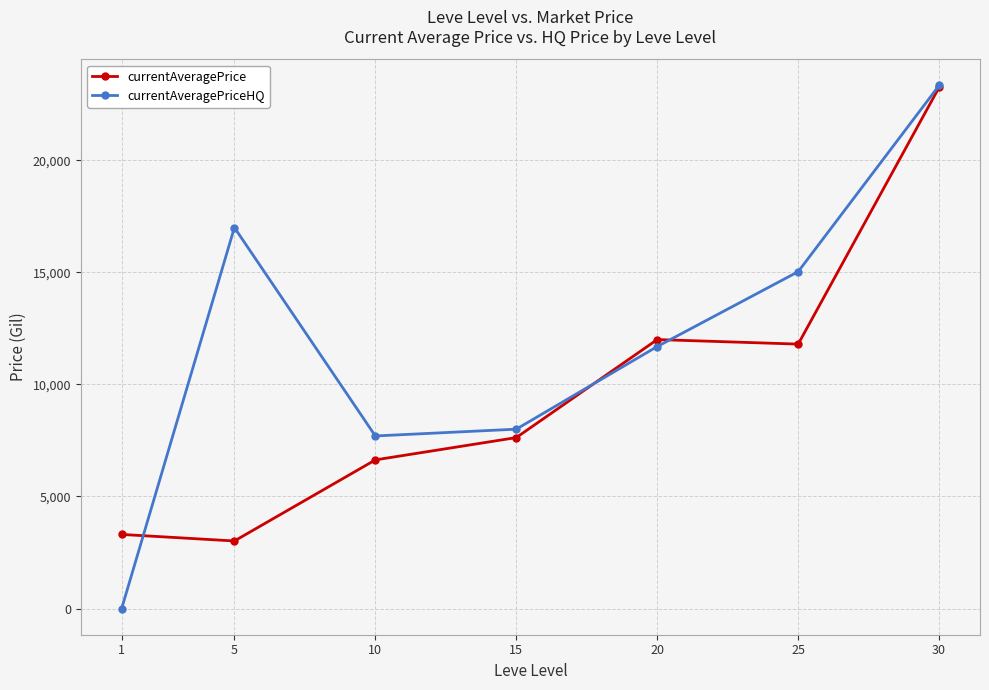

Between 5 and 30, which series saw the biggest shift?

currentAveragePrice